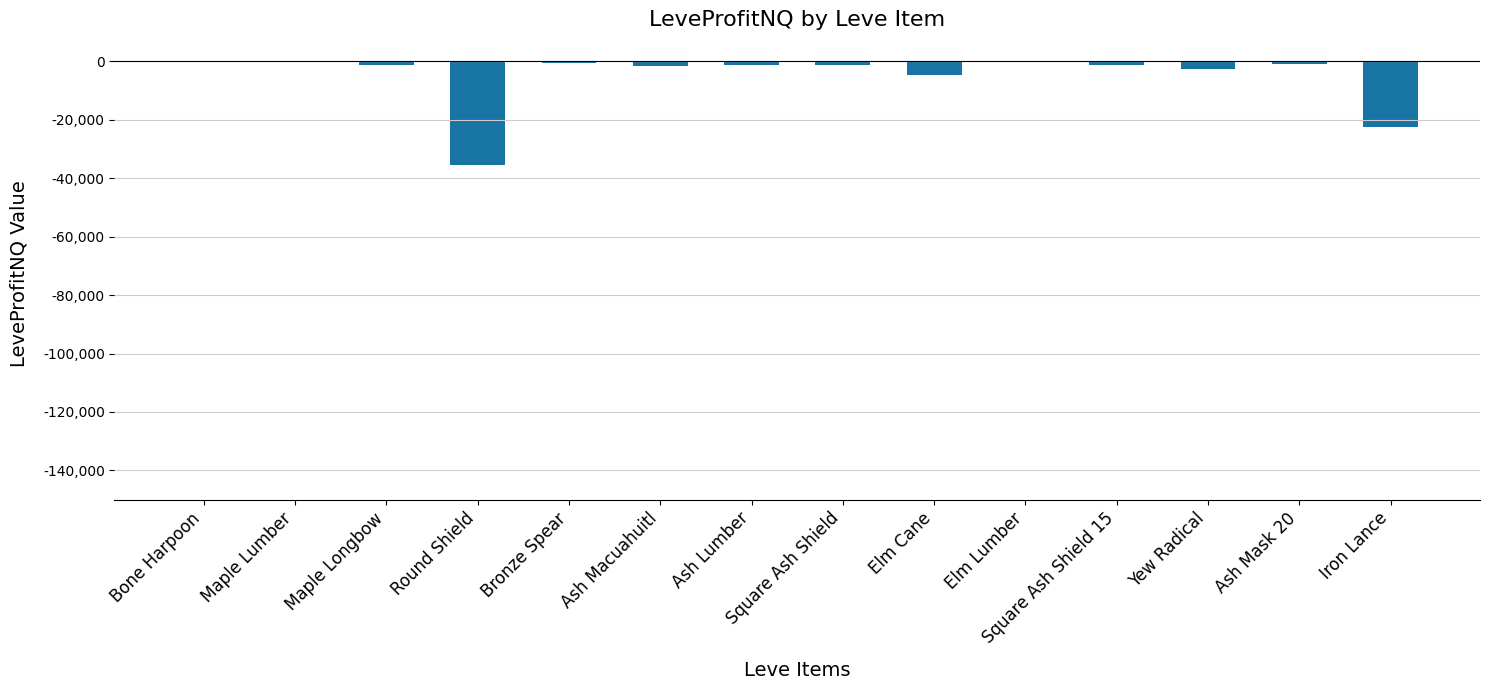

Count the number of categories in the chart.

14